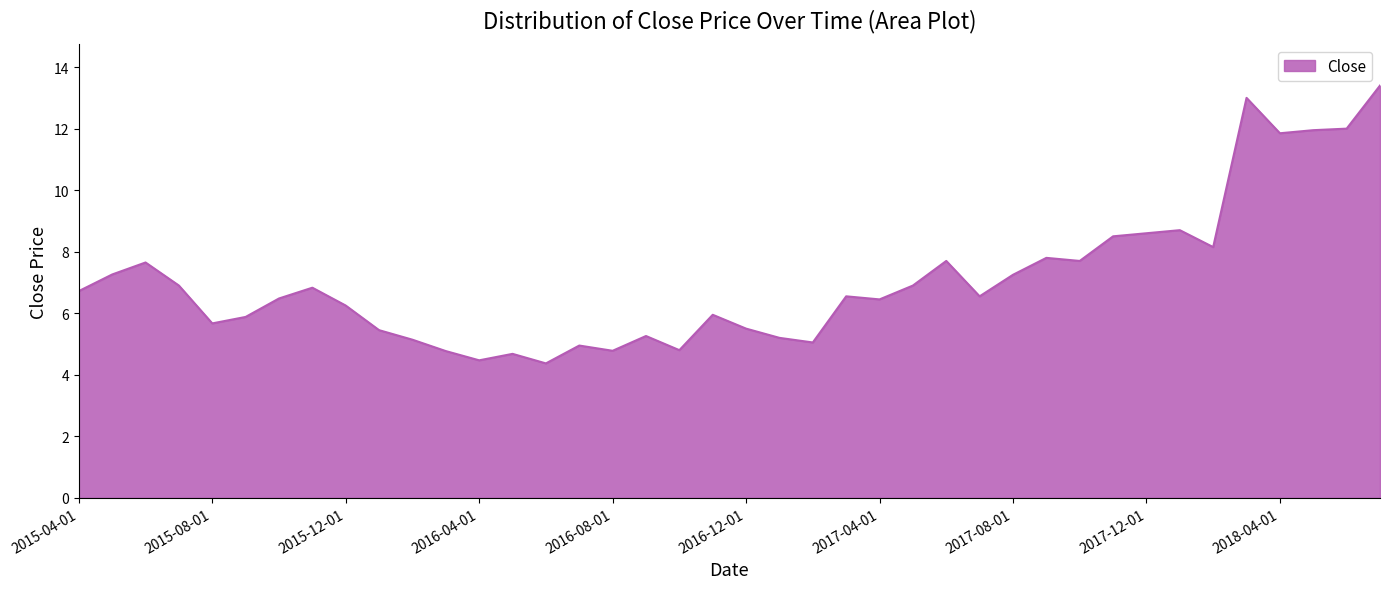

What is the smallest value displayed?

4.4